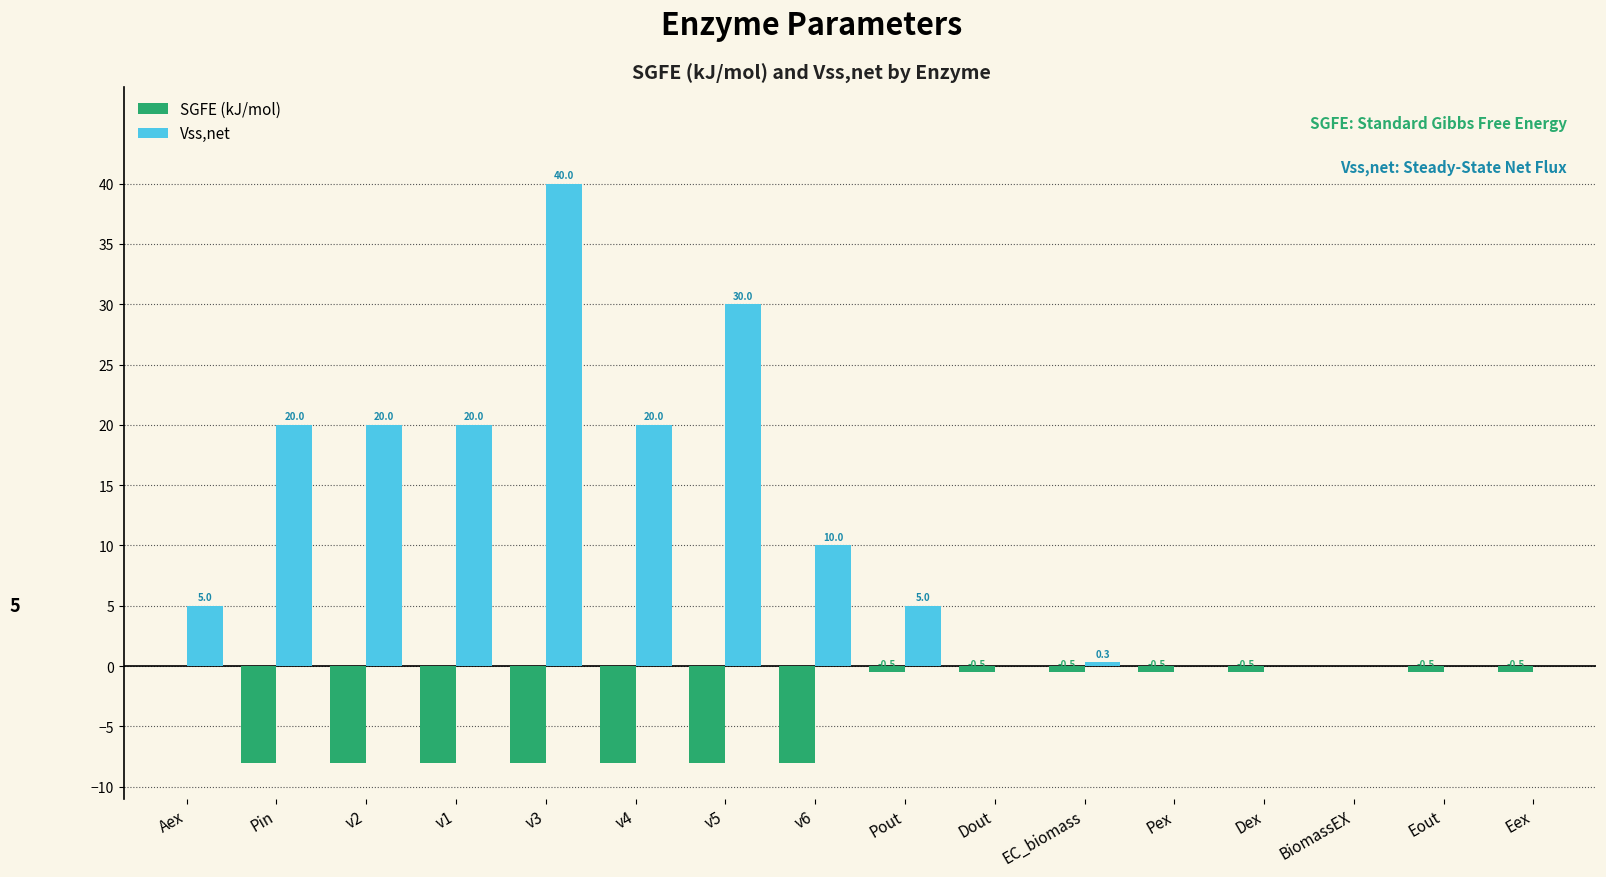

What are all the series names shown in the legend?

SGFE (kJ/mol), Vss,net